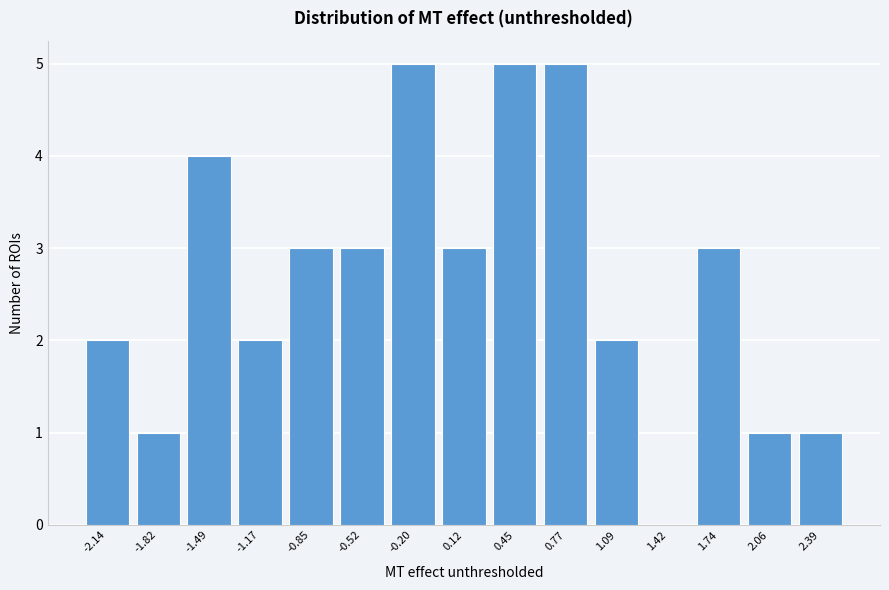

Reading right to left, transcribe all the data shown in this chart.

2.39=1	2.06=1	1.74=3	1.42=0	1.09=2	0.77=5	0.45=5	0.12=3	-0.20=5	-0.52=3	-0.85=3	-1.17=2	-1.49=4	-1.82=1	-2.14=2